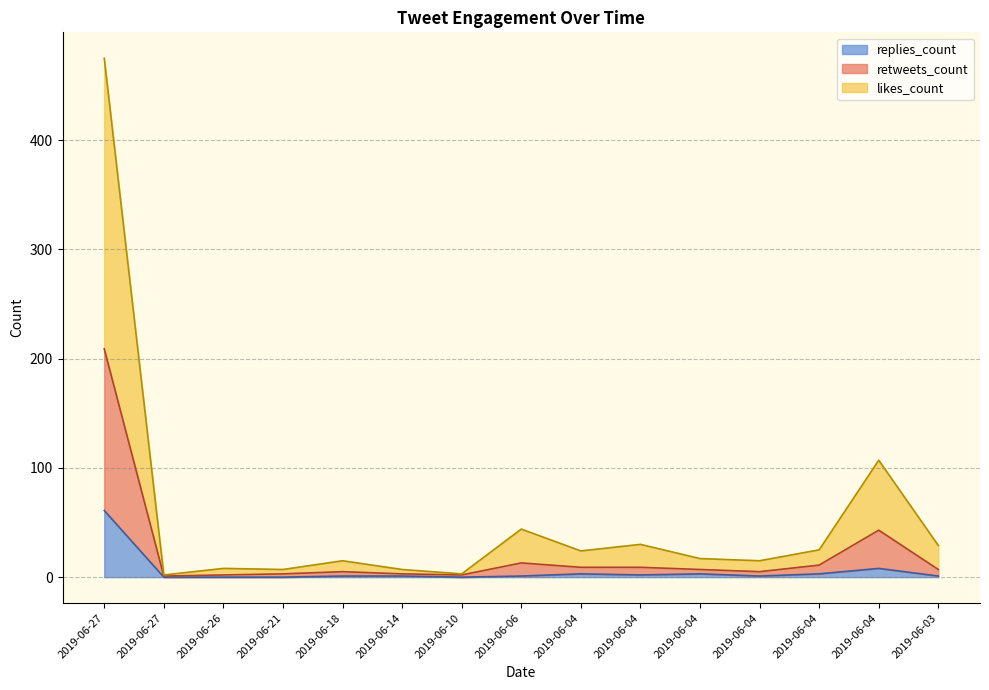

What is the spread (max minus min) of values at 2019-06-21?

7